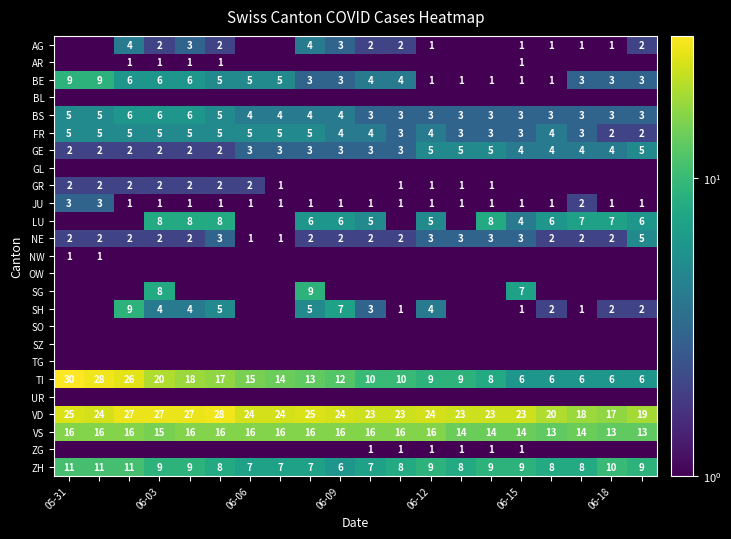

Is it true that TI equals 7.2 at 06-09?

False